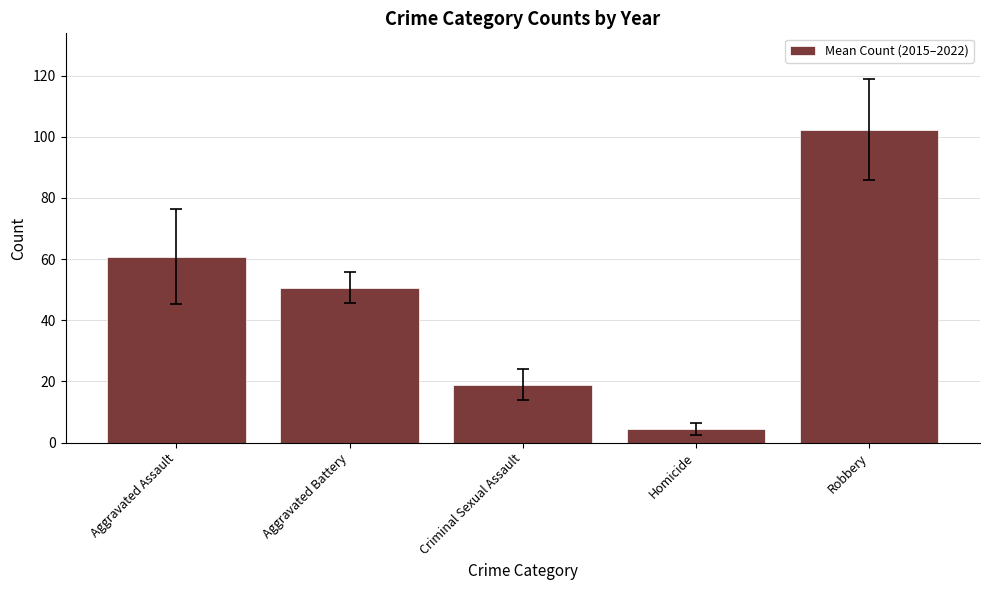

Where is the data nearest to the value 53?

Aggravated Battery